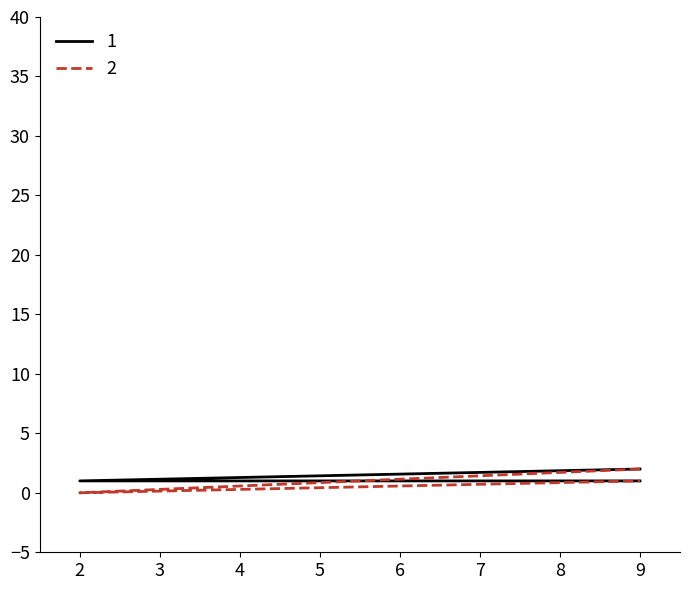

Which label corresponds to the largest value in the chart?

9